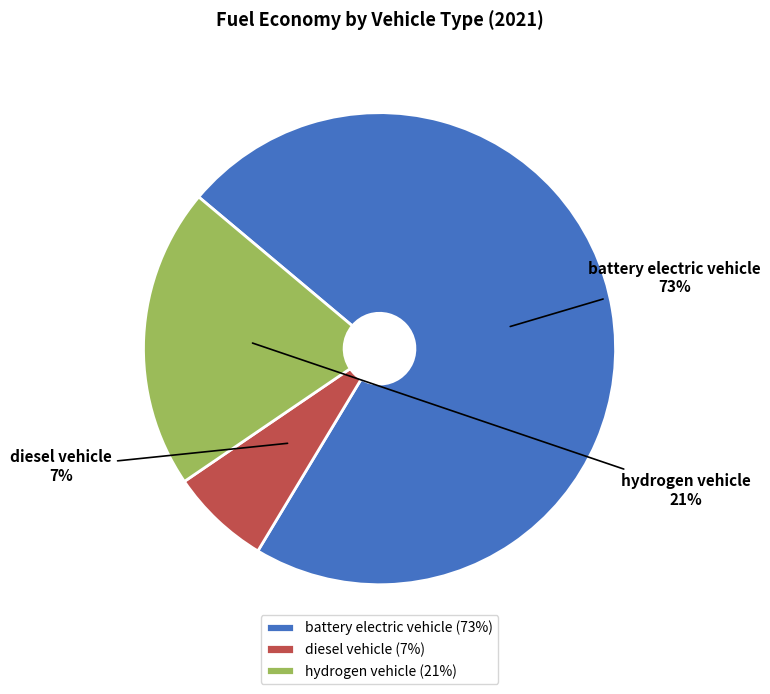

To the nearest percent, what is the combined percentage of diesel vehicle and battery electric vehicle?

79%